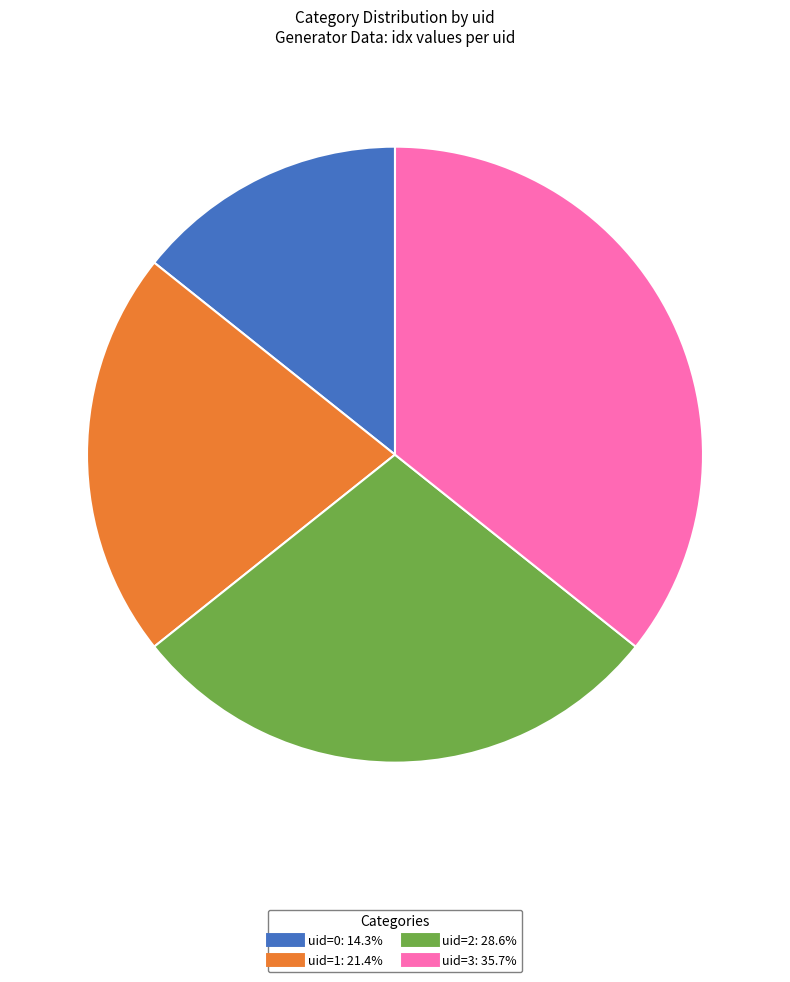

Is there a majority slice in this chart?

No